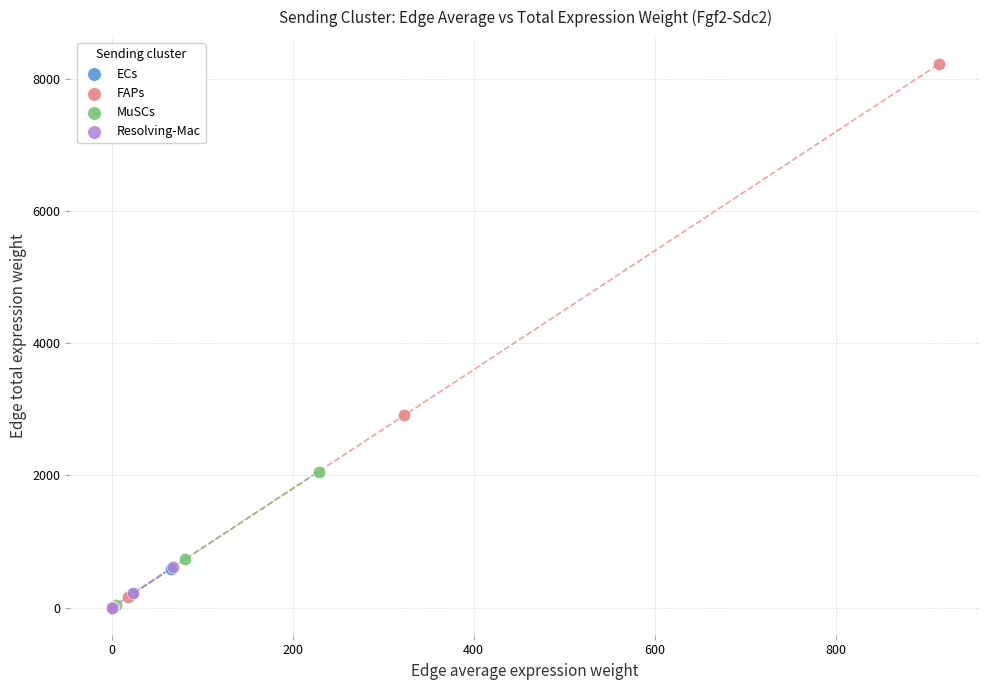

Which series contains the highest Y value?

FAPs